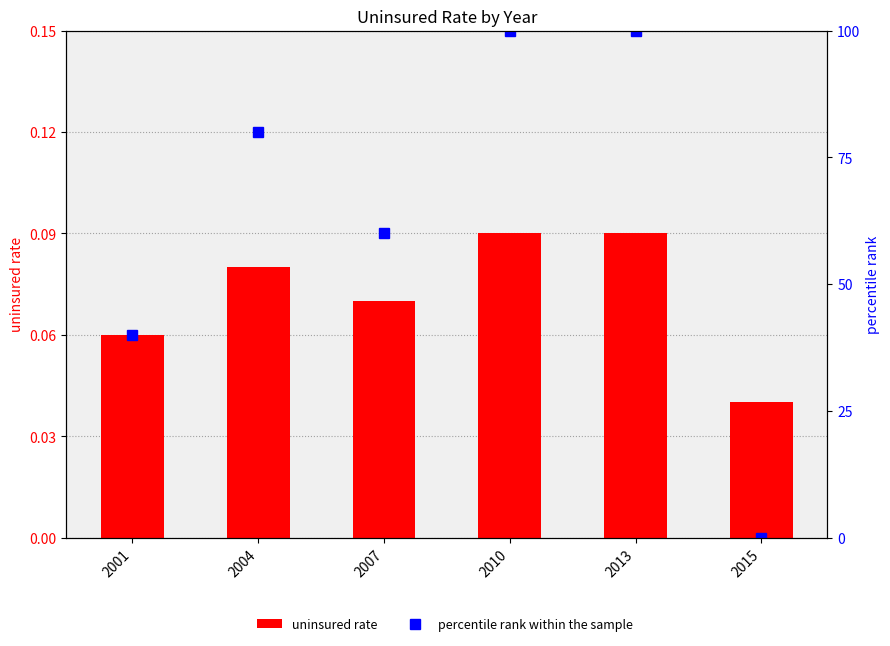

Does the chart contain any negative values?

No